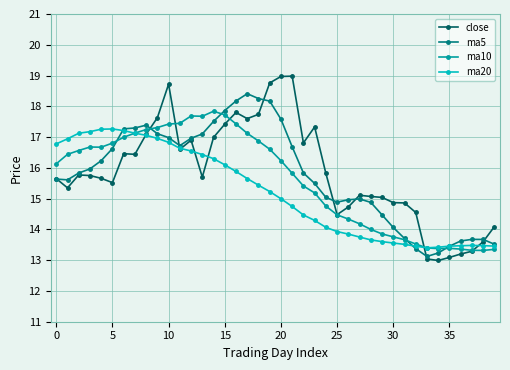

True or false: ma5 has more than 0 points higher than both neighbors.

True